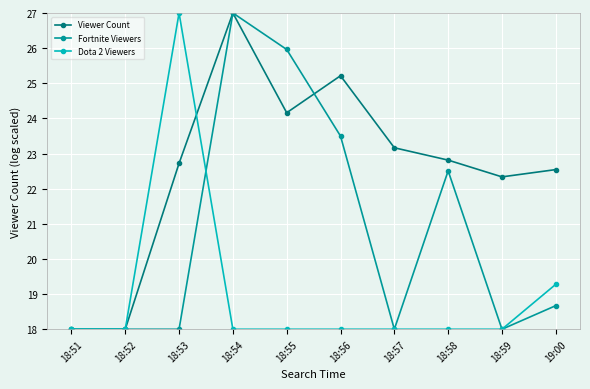

What is the smallest value displayed?

18.0